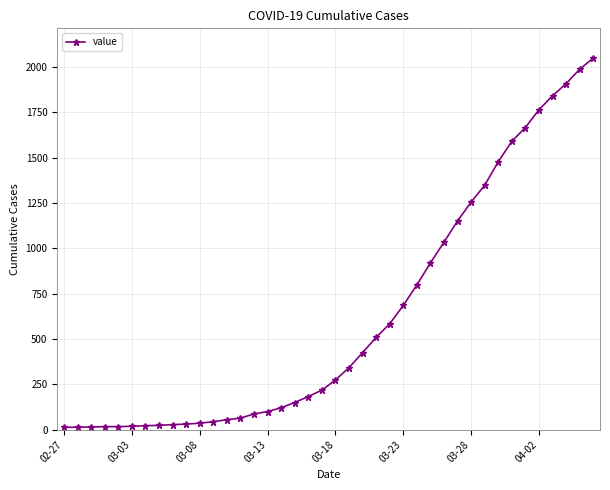

What is the greatest value displayed?

2049